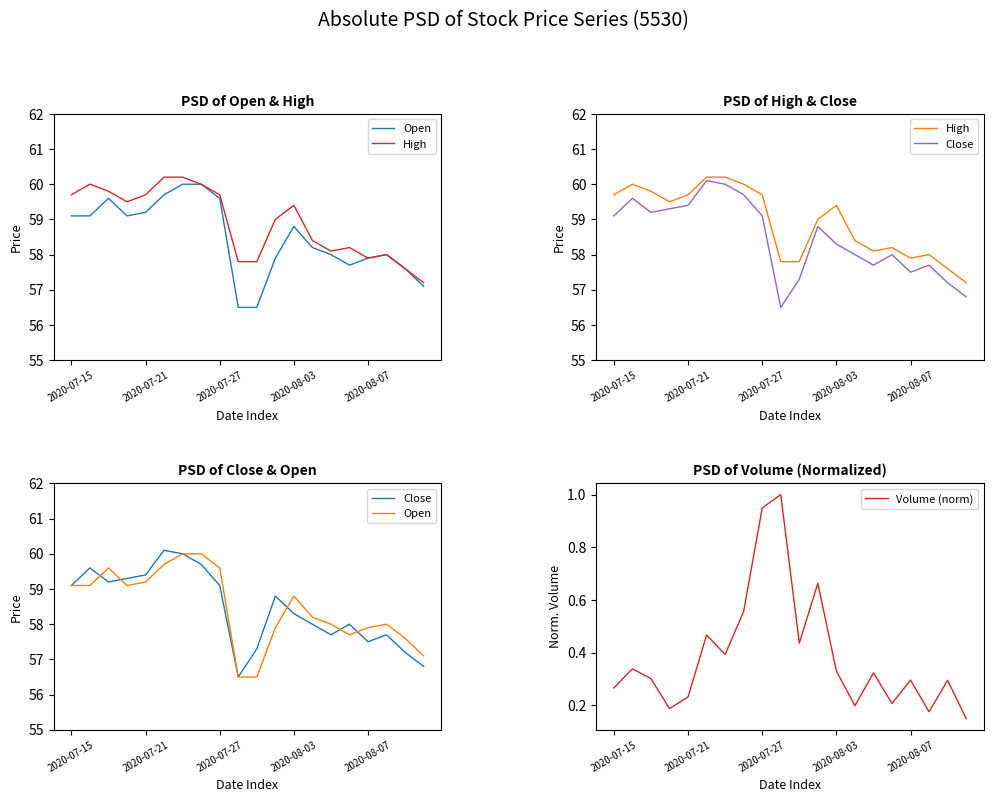

The value of Volume (norm) at 2020-07-21 is 0.4. True or false?

False